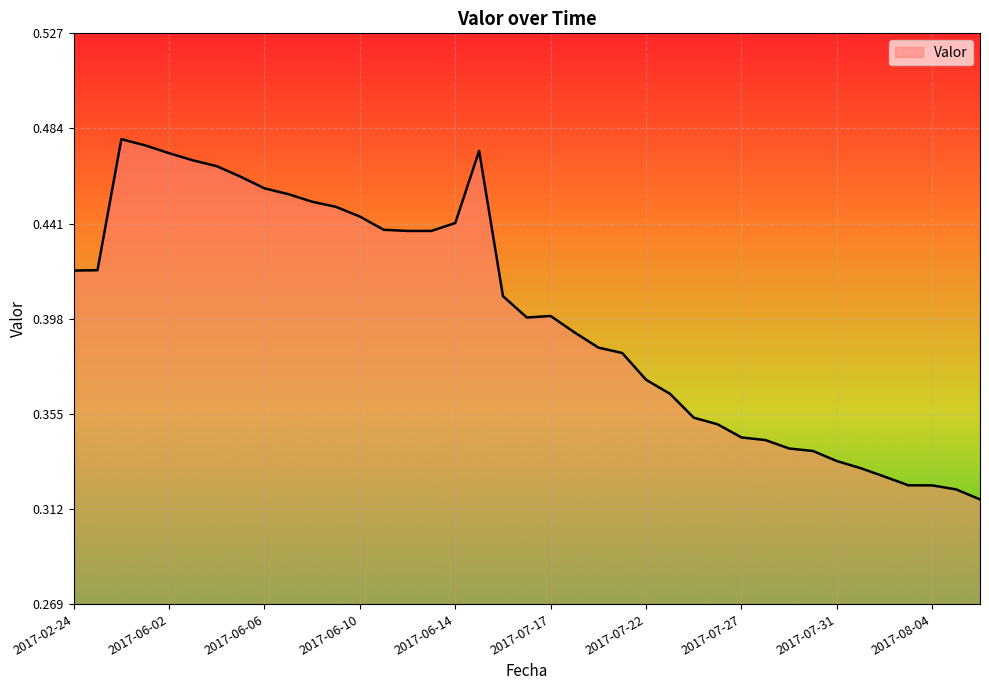

Count the values in the range 0 to 1.

39